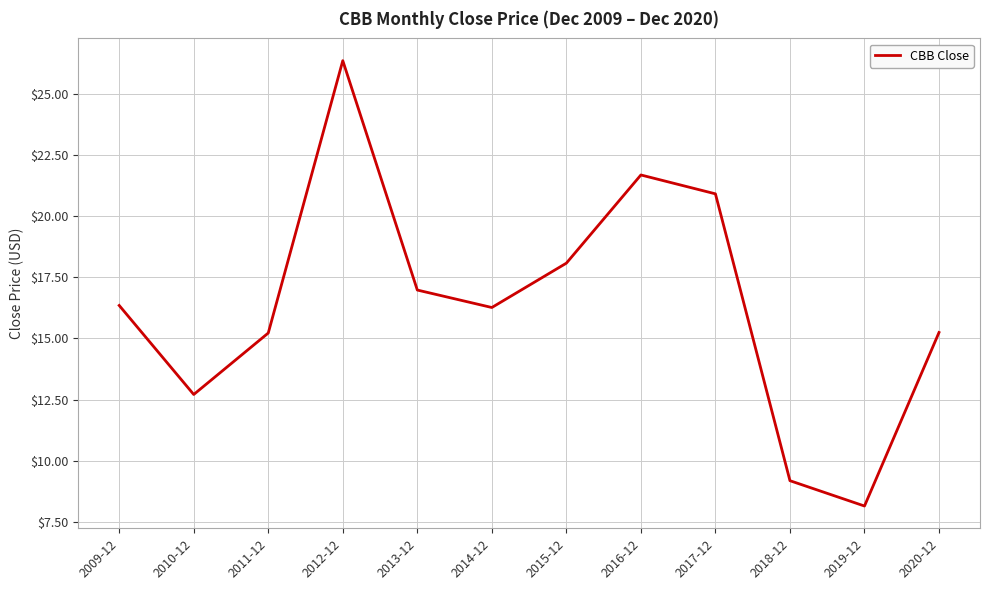

What position from the right is 2013-12?

8